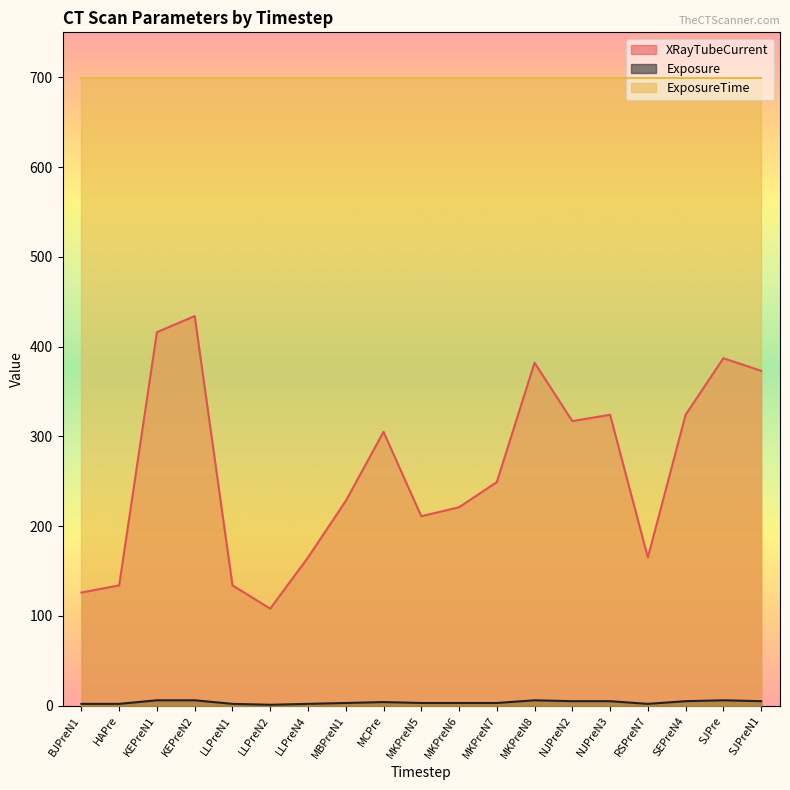

What is the sum of all XRayTubeCurrent values?

5003